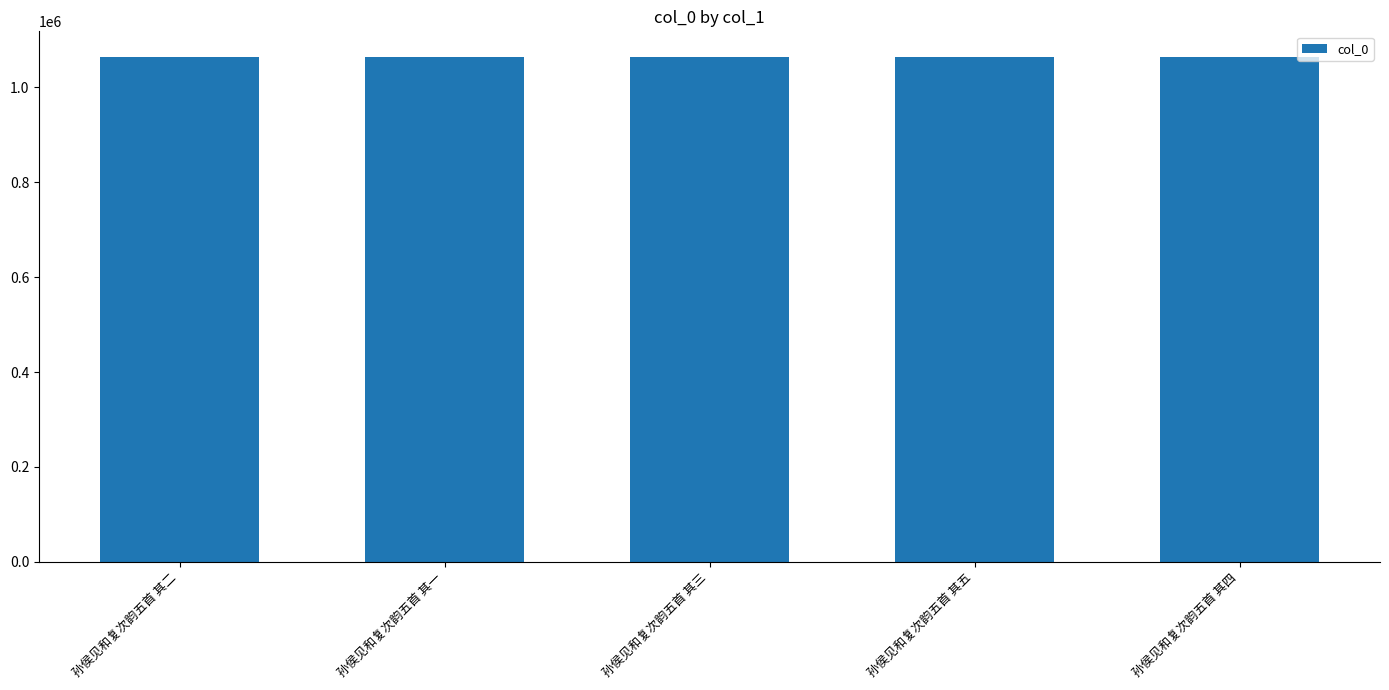

What is the value of the 1st bar from the left?

1064755